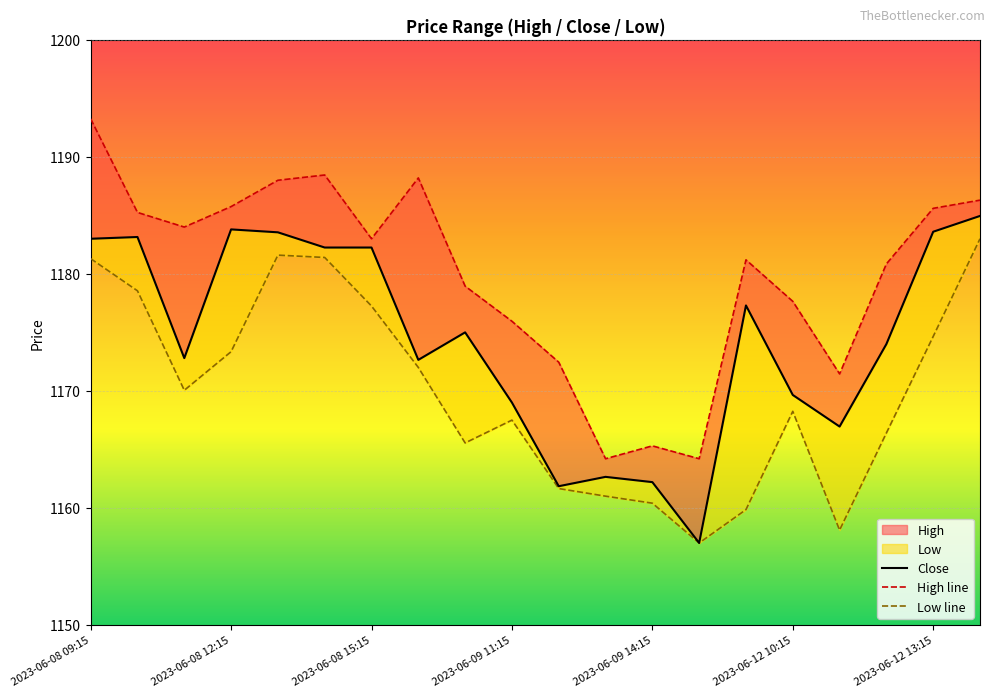

What is the lowest value of the High line series?

1164.2